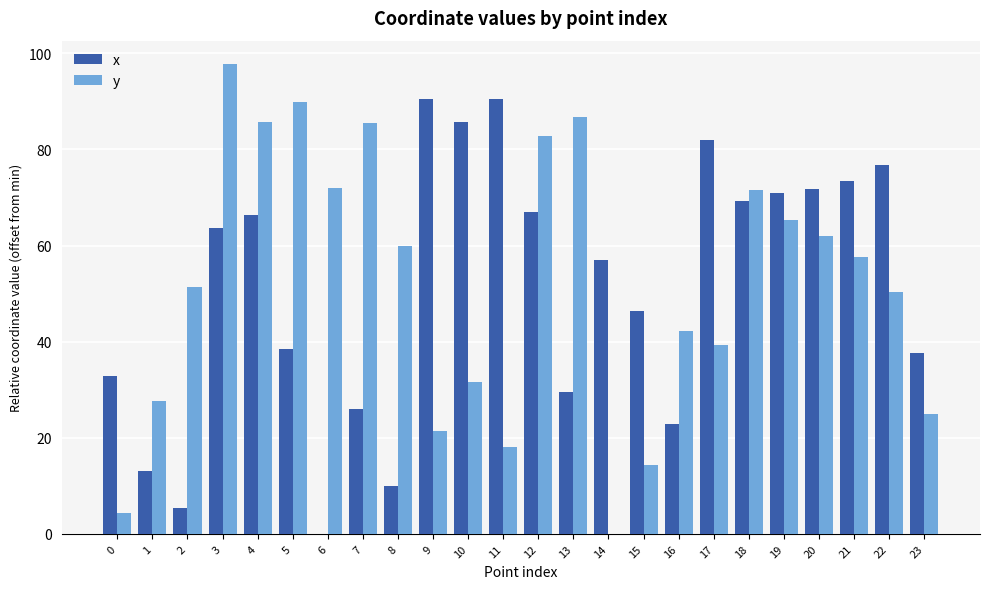

Which category has the highest value in the y series?

3